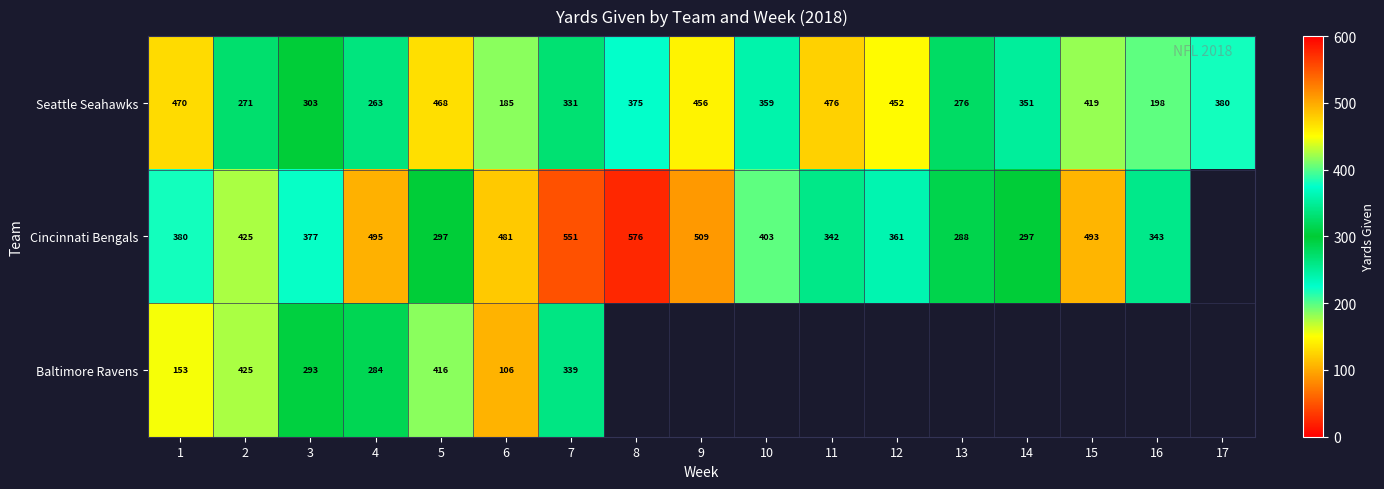

Is it true that Seattle Seahawks equals 468 at 5?

True